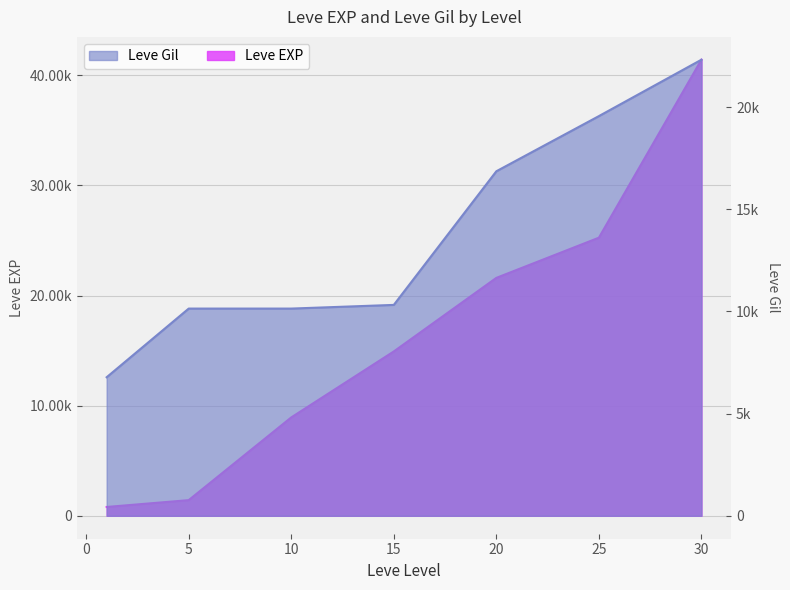

What is the average value of the Leve Gil series?

13731